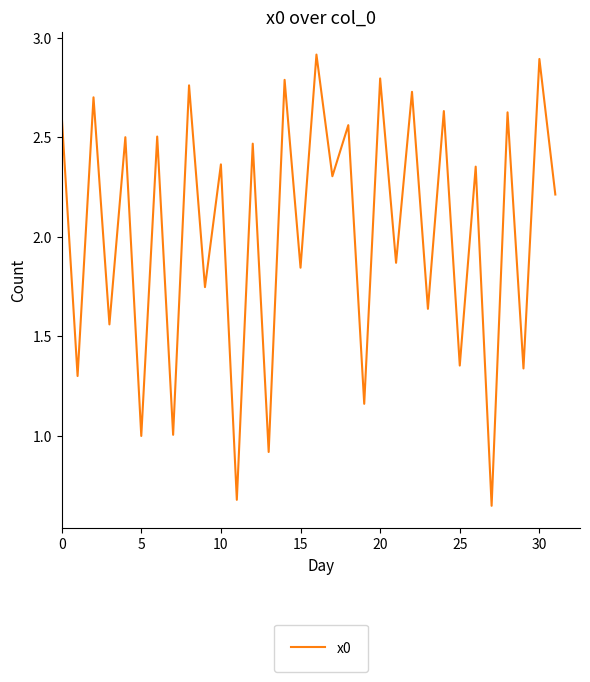

What is the greatest value displayed?

2.9